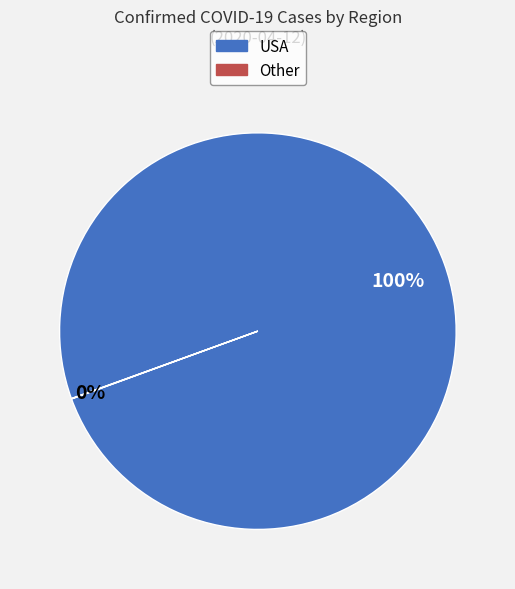

The USA slice represents 89% of the pie. True or false?

False